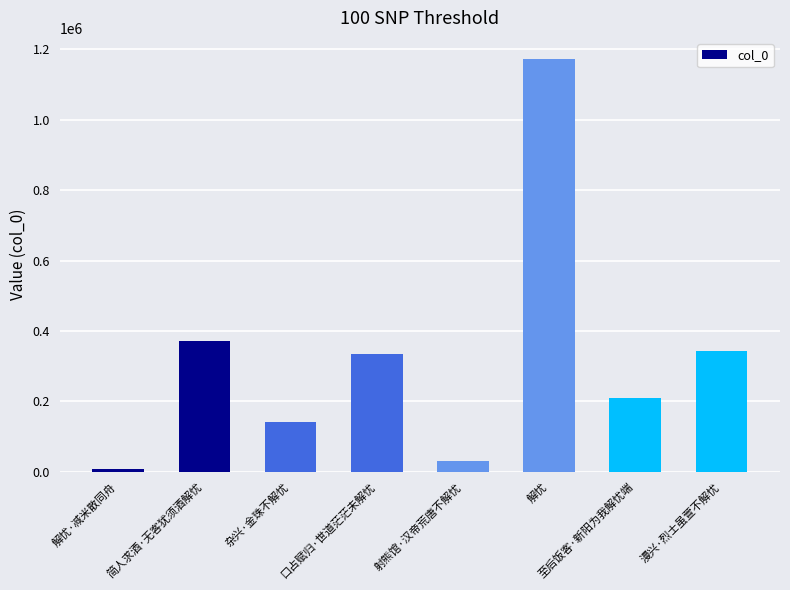

How many data points are less than 334775?

4